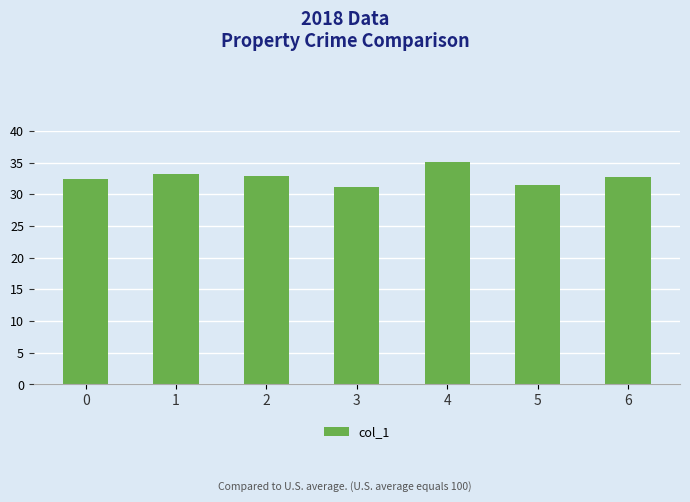

Approximately how many times larger is the value at 2 compared to 1?

1.0